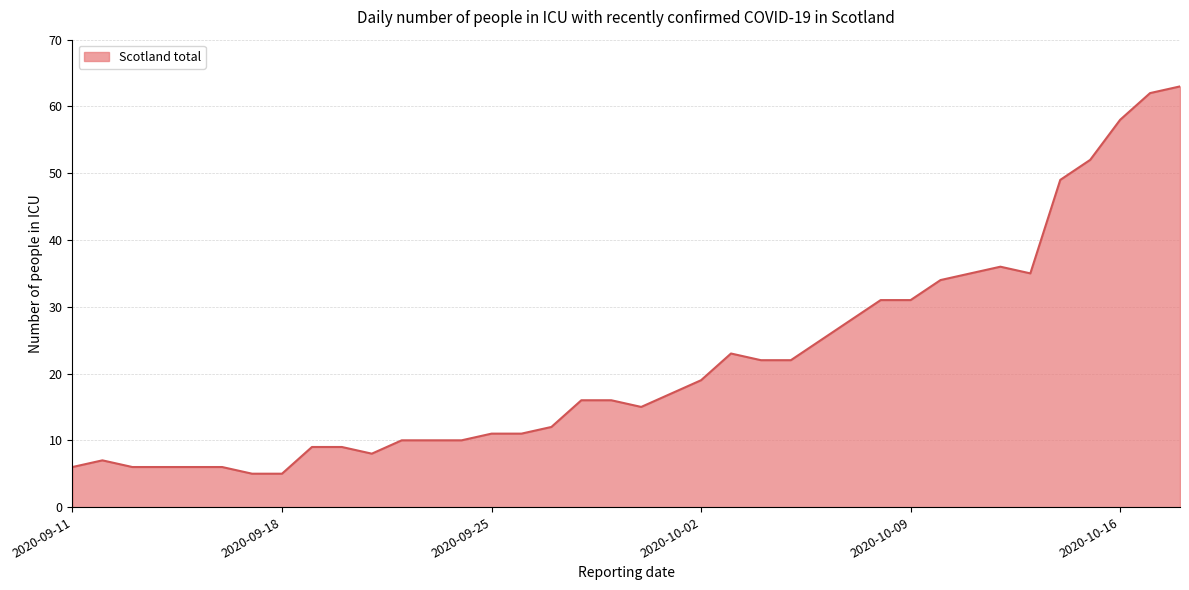

What is the smallest value displayed?

5